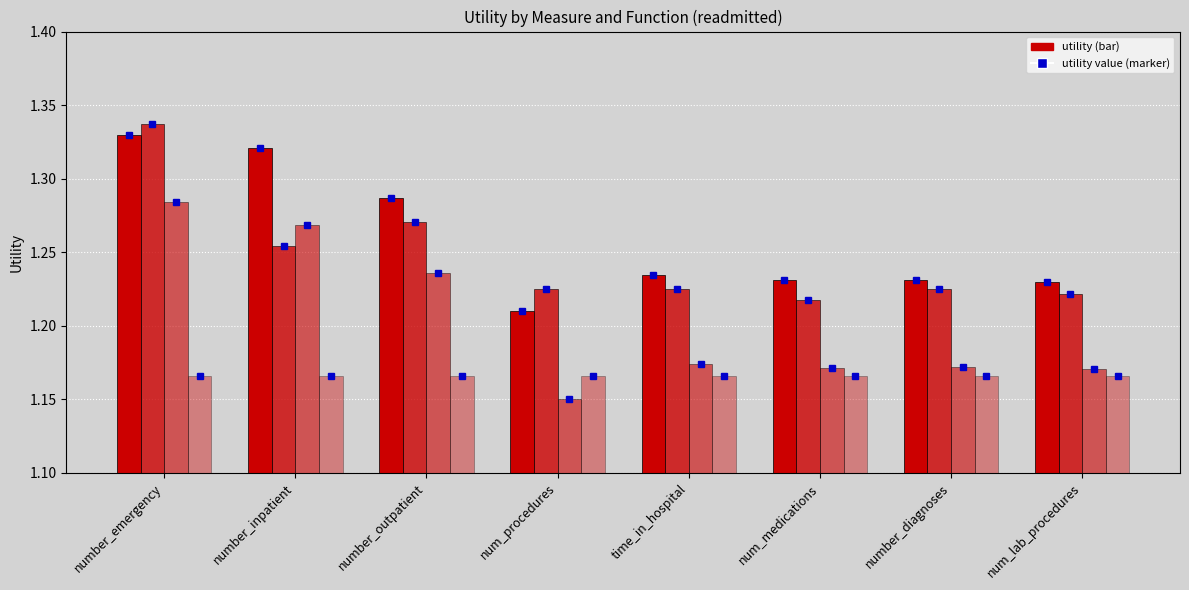

Reading left to right, what are all the values shown in this chart?

avg: number_emergency=1.3	number_inpatient=1.3	number_outpatient=1.3	num_procedures=1.2	time_in_hospital=1.2	num_medications=1.2	number_diagnoses=1.2	num_lab_procedures=1.2
max: number_emergency=1.3	number_inpatient=1.3	number_outpatient=1.3	num_procedures=1.2	time_in_hospital=1.2	num_medications=1.2	number_diagnoses=1.2	num_lab_procedures=1.2
sum: number_emergency=1.3	number_inpatient=1.3	number_outpatient=1.2	num_procedures=1.2	time_in_hospital=1.2	num_medications=1.2	number_diagnoses=1.2	num_lab_procedures=1.2
count: number_emergency=1.2	number_inpatient=1.2	number_outpatient=1.2	num_procedures=1.2	time_in_hospital=1.2	num_medications=1.2	number_diagnoses=1.2	num_lab_procedures=1.2